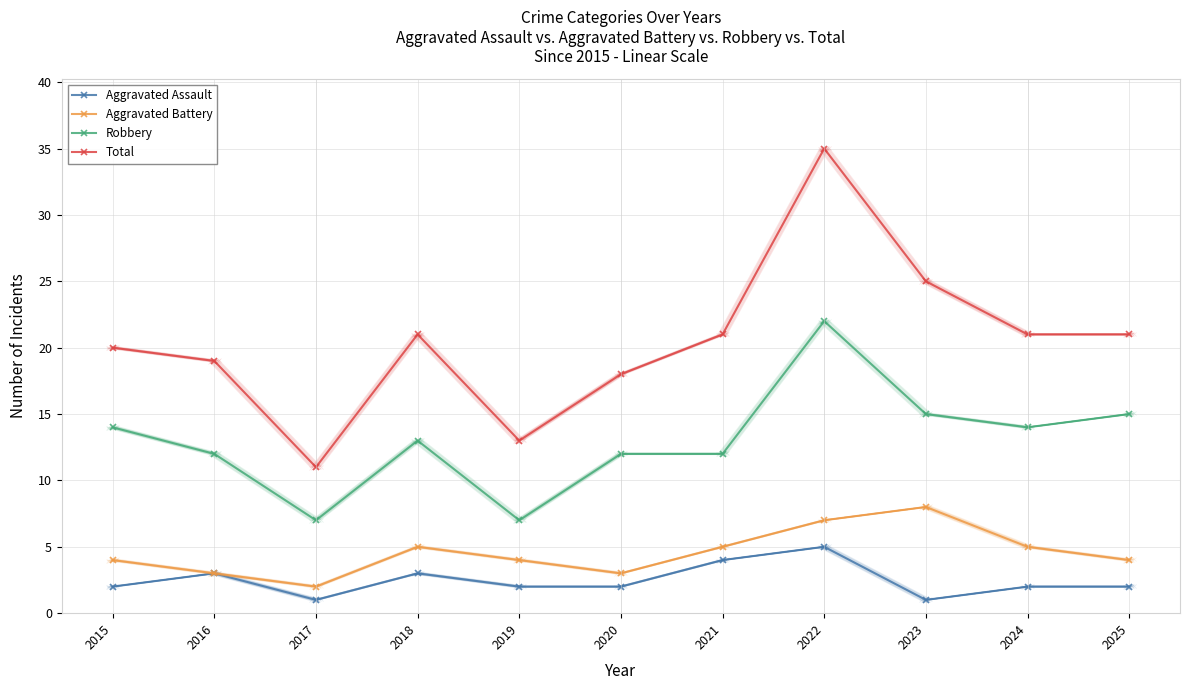

Reading left to right, what are all the values shown in this chart?

Aggravated Assault: 2	3	1	3	2	2	4	5	1	2	2
Aggravated Battery: 4	3	2	5	4	3	5	7	8	5	4
Robbery: 14	12	7	13	7	12	12	22	15	14	15
Total: 20	19	11	21	13	18	21	35	25	21	21